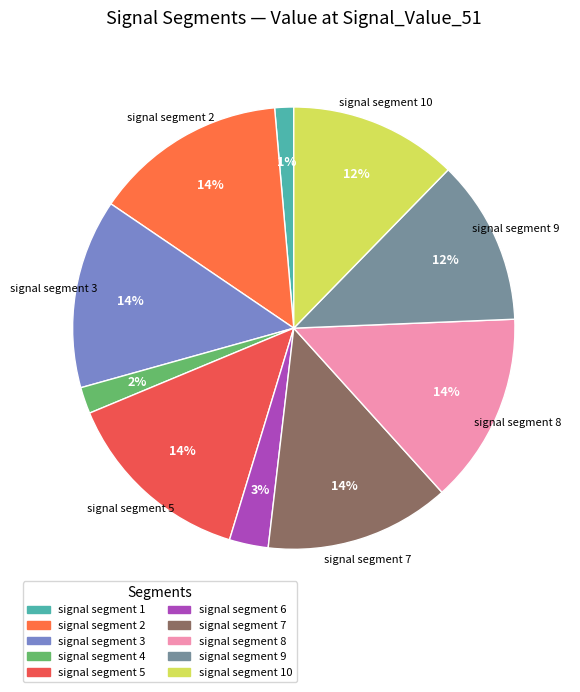

Which category has the smallest portion of the pie?

signal segment 1